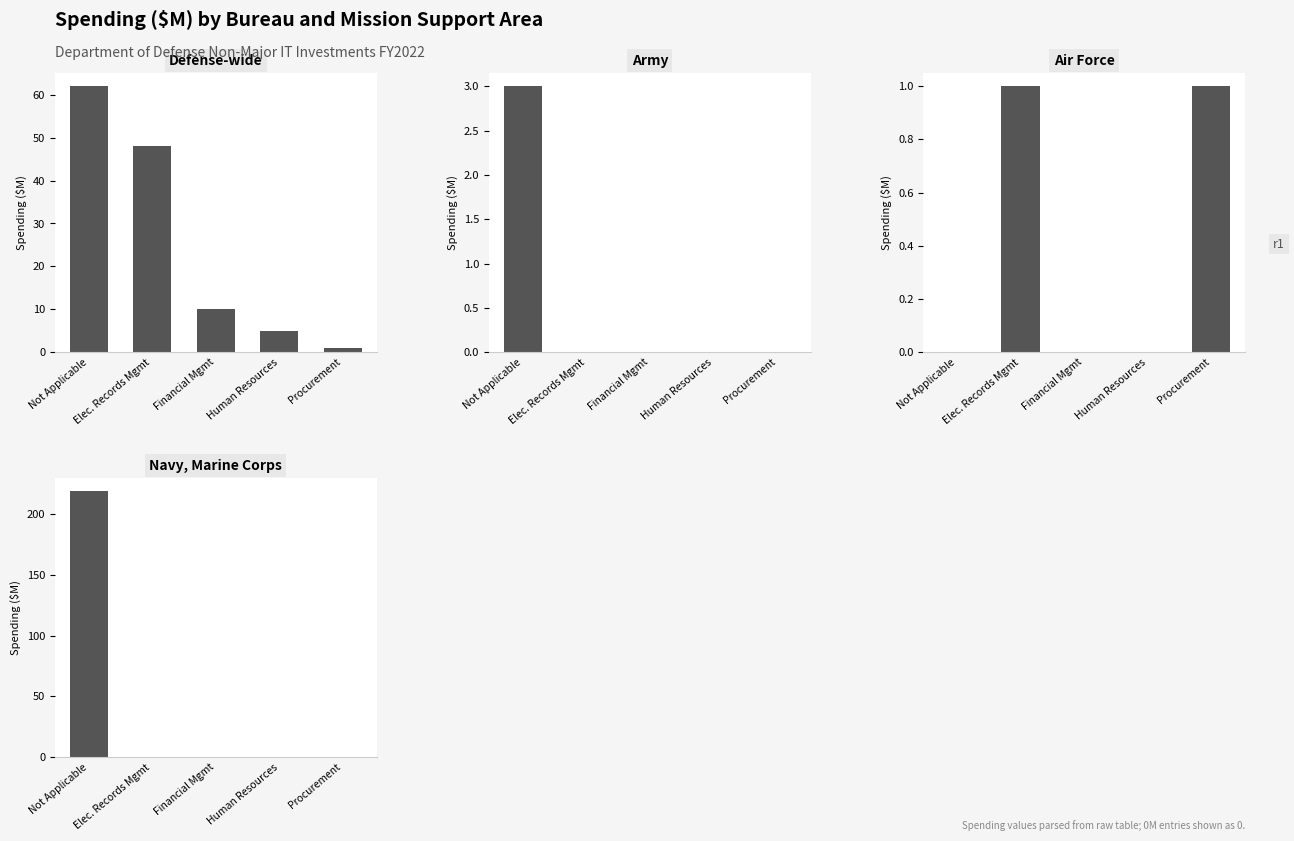

At which label does Army reach its minimum?

Elec. Records Mgmt